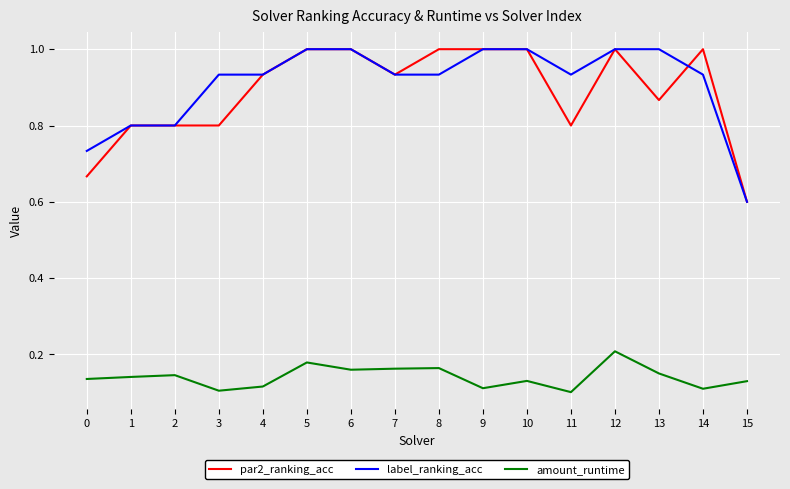

True or false: amount_runtime and label_ranking_acc cross at least once.

False